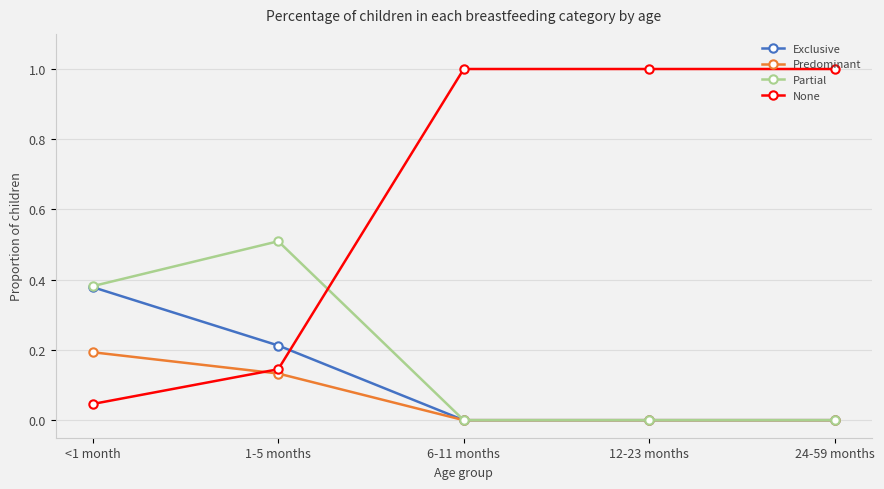

Is the value of Exclusive at 1-5 months greater than the value of None at 24-59 months?

No